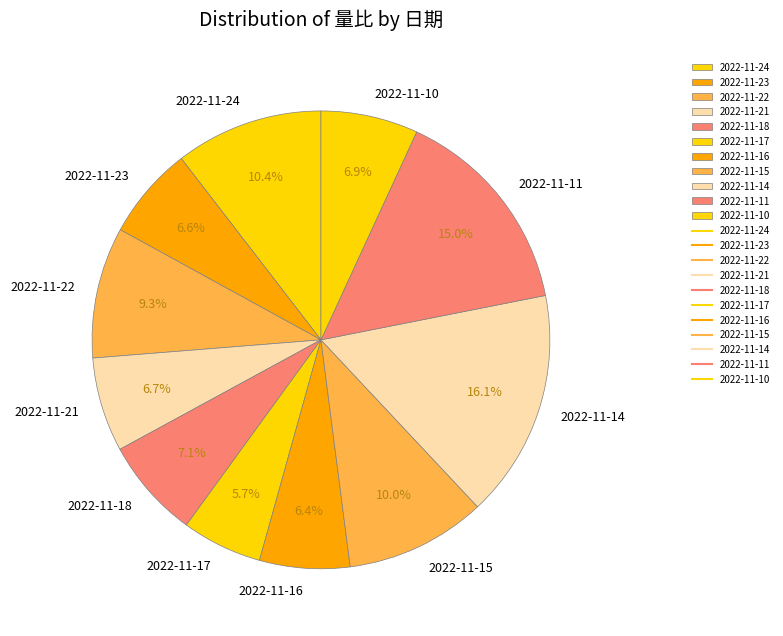

True or false: 2022-11-23 accounts for 7% of the total.

True